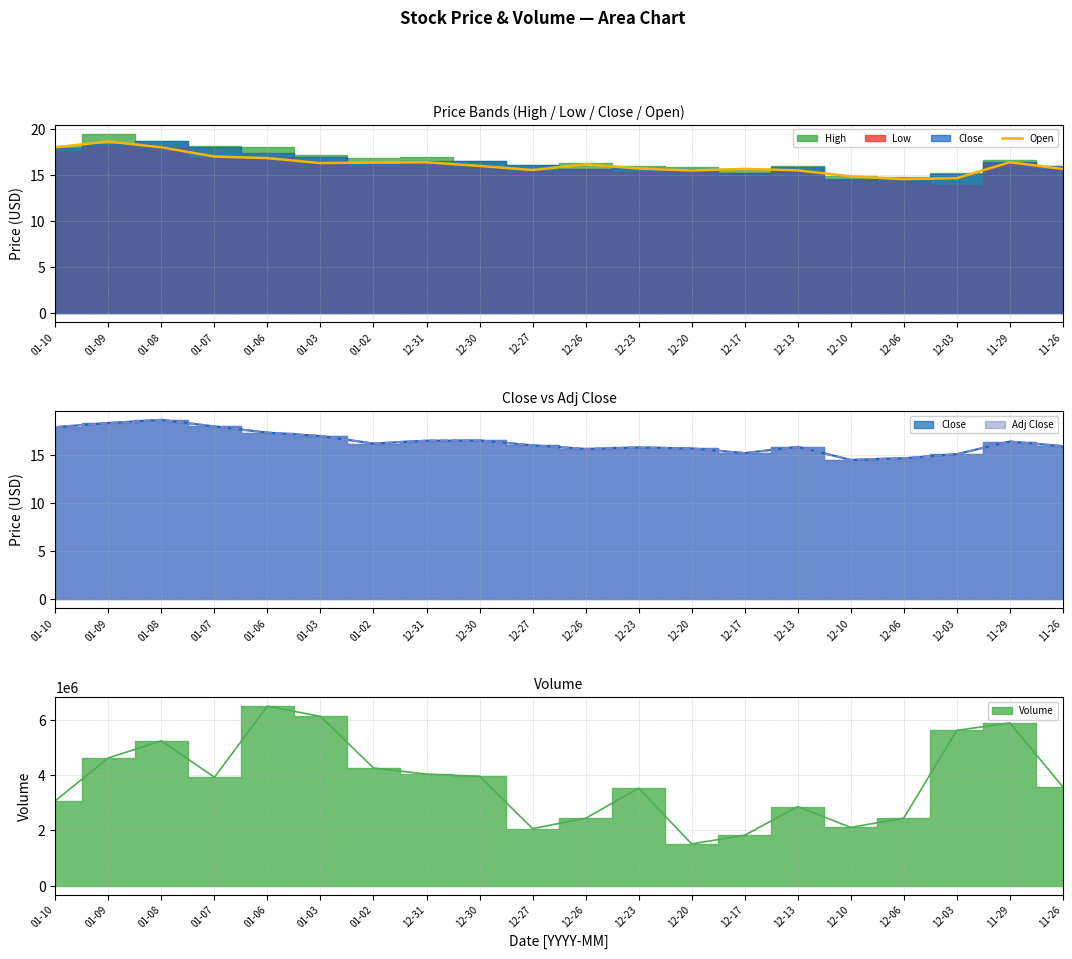

List the labels in order of value, largest first.

01-09, 01-10, 01-08, 01-07, 01-06, 12-31, 11-29, 01-02, 01-03, 12-26, 12-30, 12-23, 12-17, 11-26, 12-27, 12-13, 12-20, 12-10, 12-03, 12-06